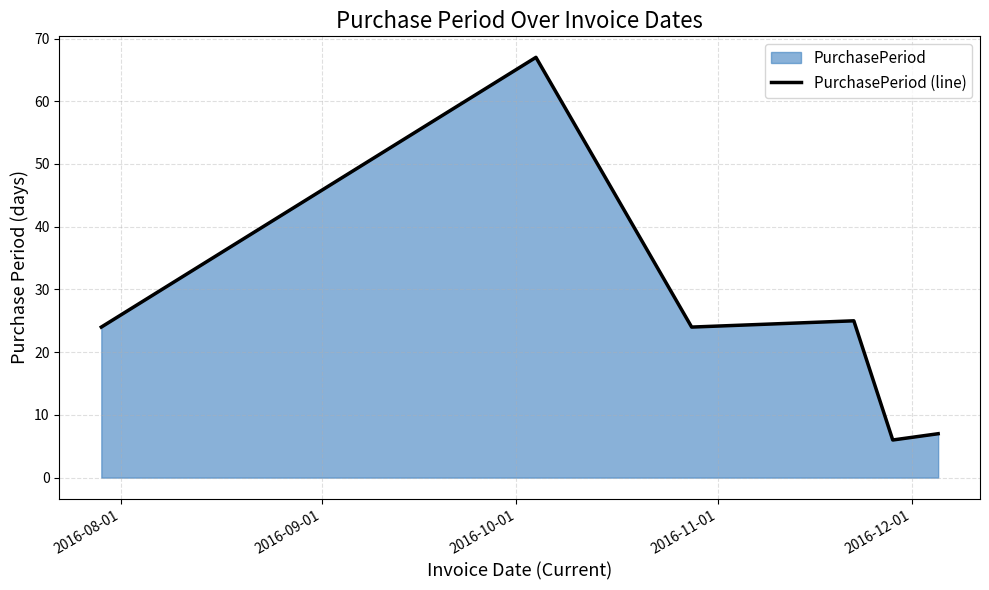

True or false: the data has more than 1 interior local peaks.

True